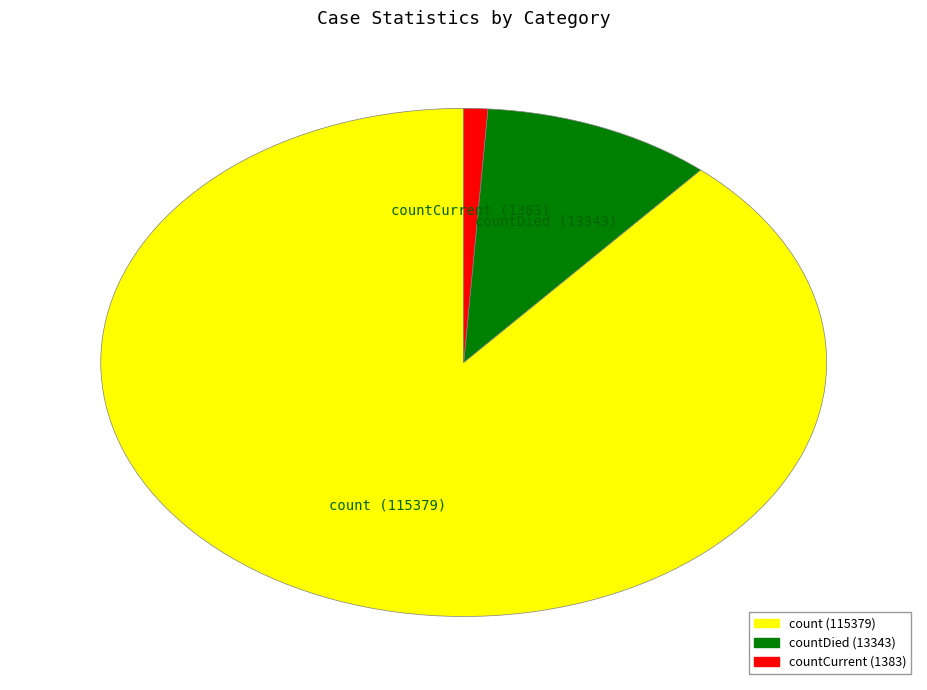

Does count represent more than half of the total?

Yes